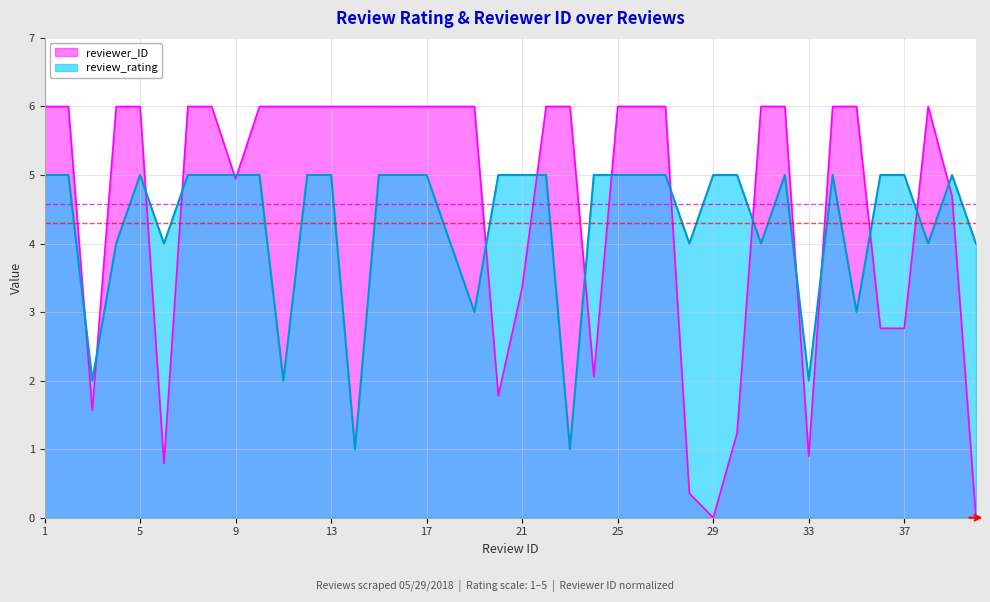

What is the sum of the reviewer_ID values at 32 and 34?

12.0